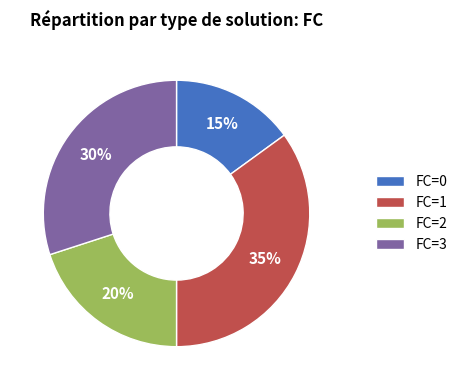

To the nearest percent, what is the combined percentage of FC=3 and FC=0?

45%